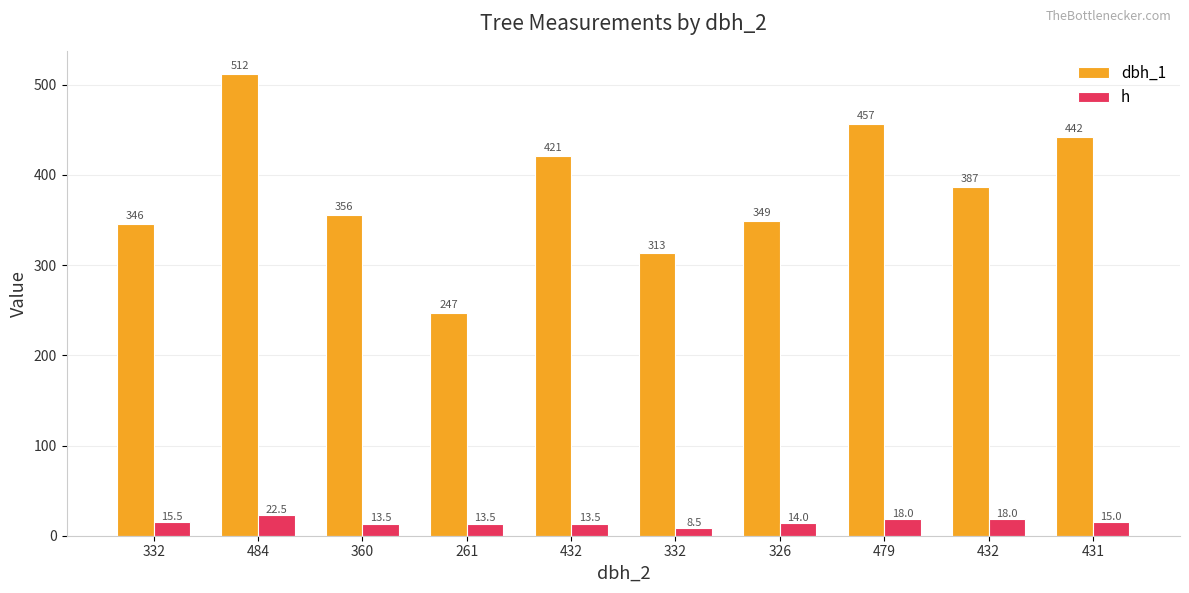

Reading left to right, what are all the values shown in this chart?

dbh_1: 346.0	512.0	356.0	247.0	421.0	313.0	349.0	457.0	387.0	442.0
h: 15.5	22.5	13.5	13.5	13.5	8.5	14.0	18.0	18.0	15.0